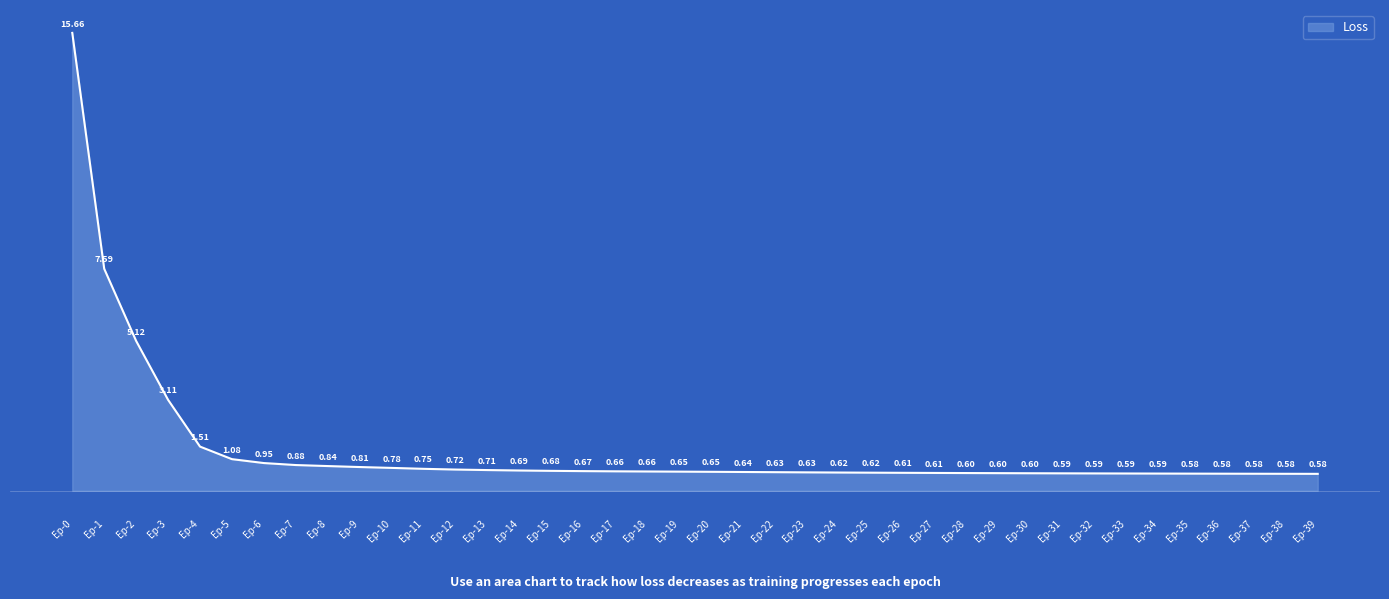

What is the difference between the values at Ep-2 and Ep-22?

4.5